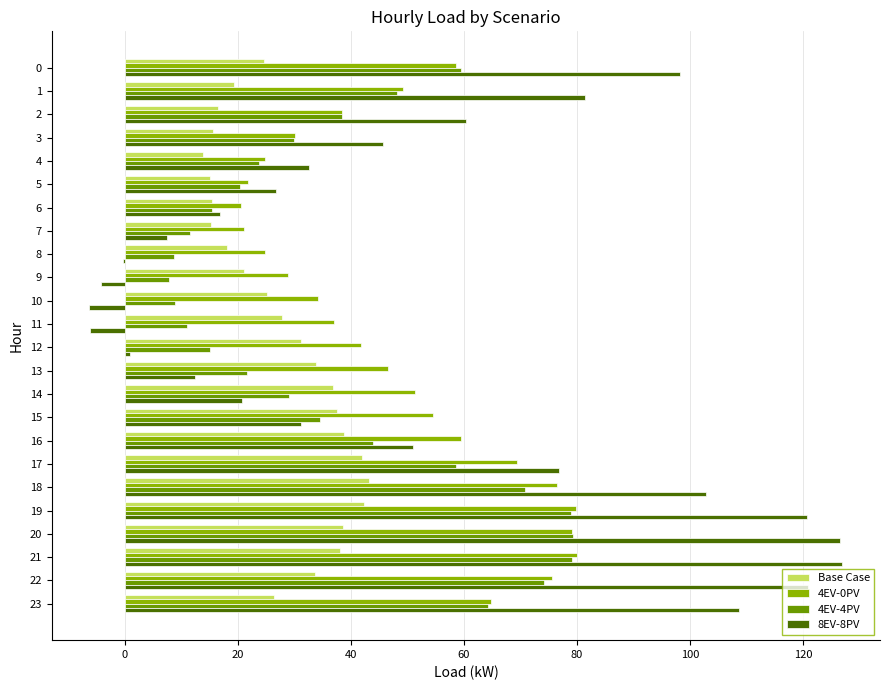

What is the sum of all Base Case values?

670.1